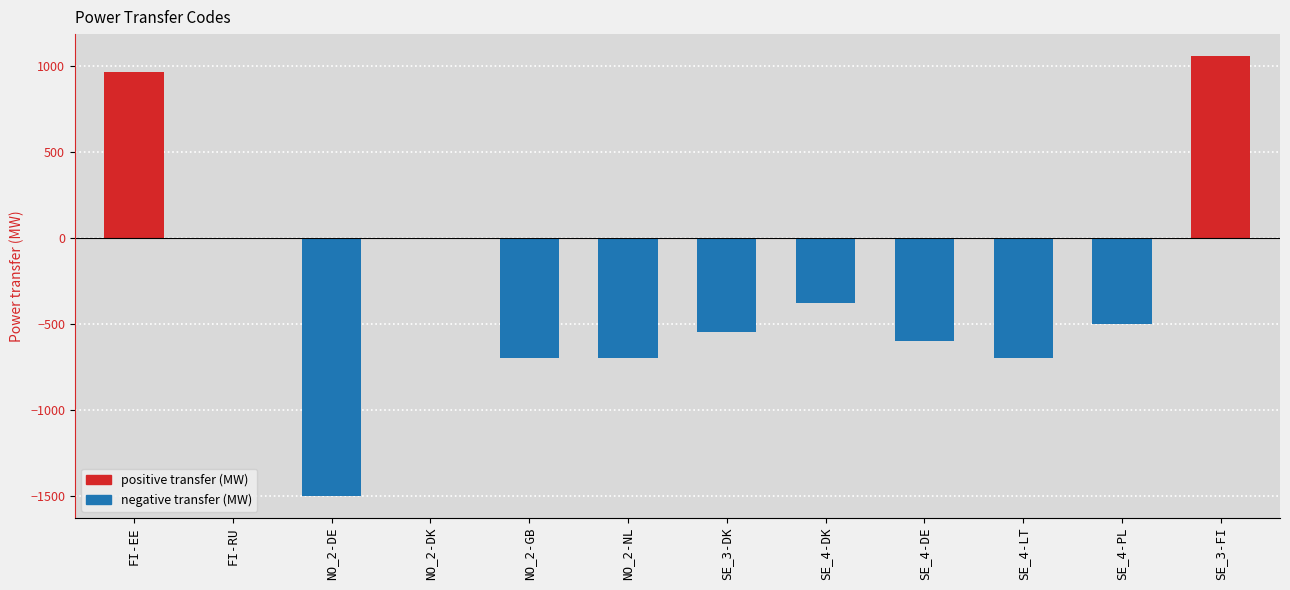

Where is the data nearest to the value -221?

SE_4-DK